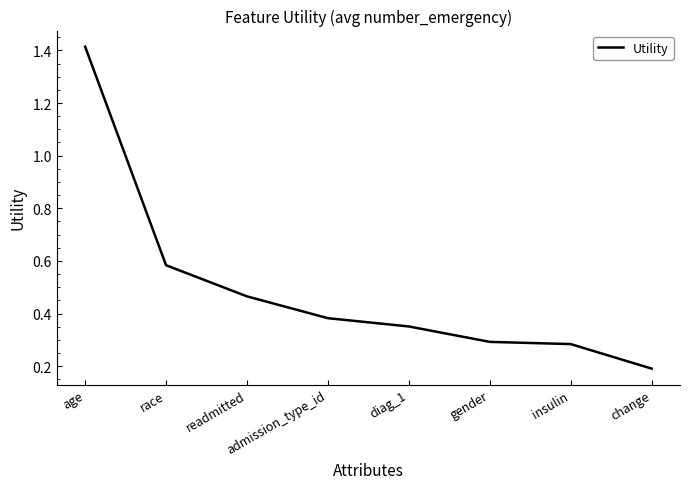

The chart shows a value of 0.6 at admission_type_id. True or false?

False